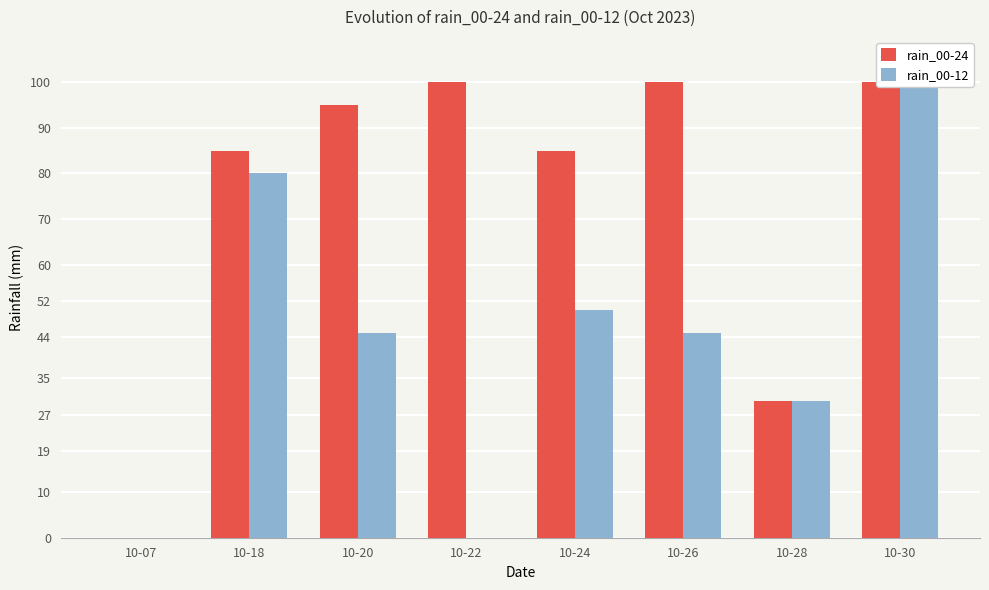

Which has a higher value, 10-26 or 10-07?

10-26